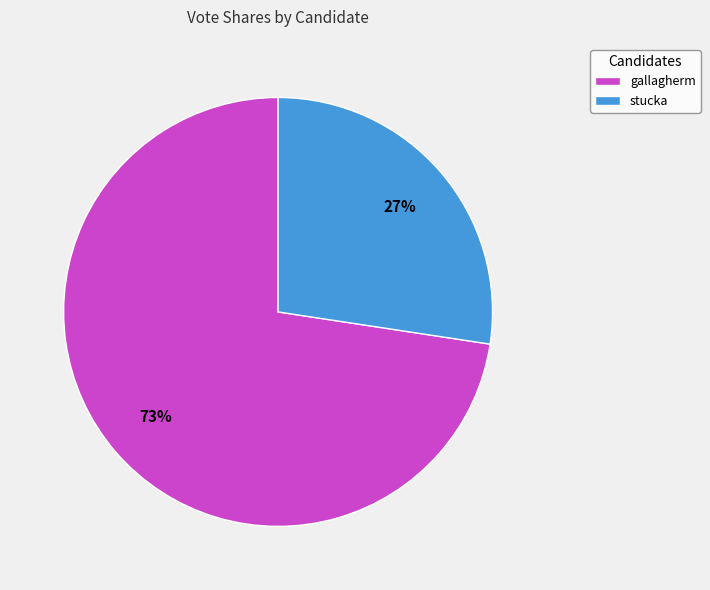

Which has a higher value, stucka or gallagherm?

gallagherm